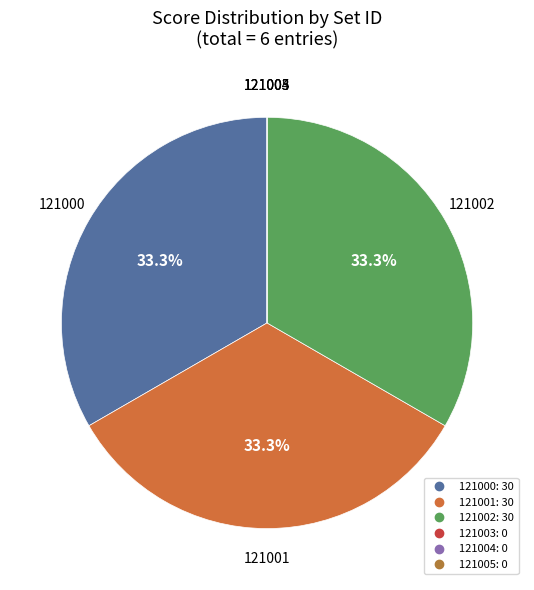

Is 121001 the majority of the pie?

No